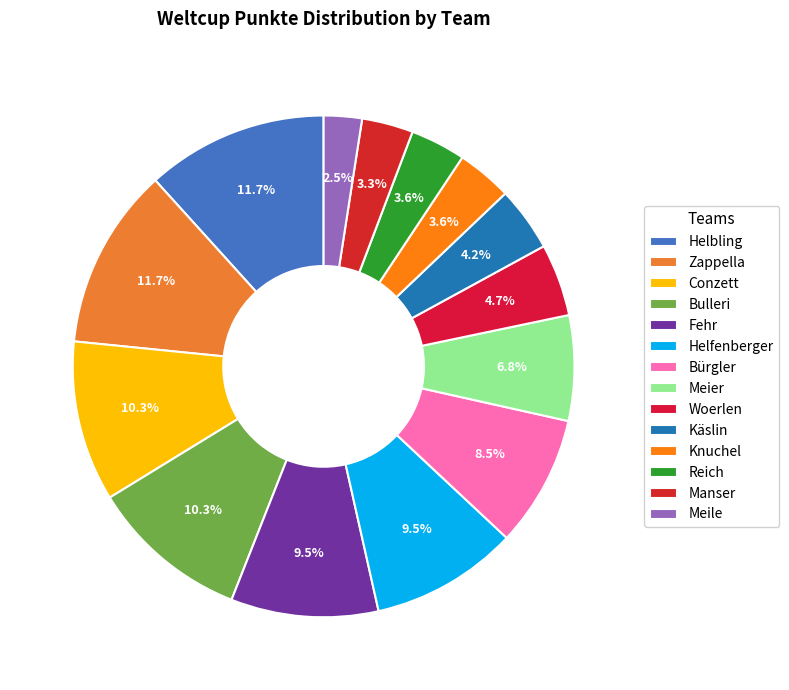

True or false: Fehr accounts for 16% of the total.

False